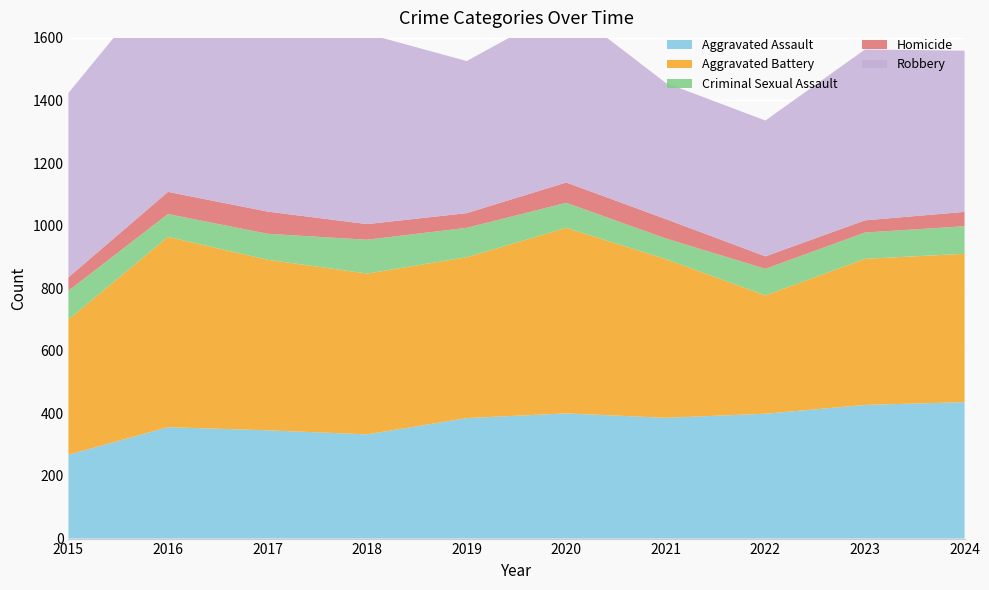

Reading left to right, transcribe all the data shown in this chart.

Aggravated Assault: 2015=268	2016=356	2017=346	2018=333	2019=385	2020=400	2021=386	2022=399	2023=427	2024=436
Aggravated Battery: 2015=432	2016=608	2017=545	2018=514	2019=514	2020=593	2021=507	2022=378	2023=467	2024=474
Criminal Sexual Assault: 2015=92	2016=73	2017=83	2018=108	2019=94	2020=80	2021=66	2022=85	2023=84	2024=88
Homicide: 2015=43	2016=71	2017=71	2018=50	2019=47	2020=65	2021=62	2022=40	2023=39	2024=46
Robbery: 2015=589	2016=704	2017=649	2018=608	2019=486	2020=562	2021=435	2022=434	2023=546	2024=515